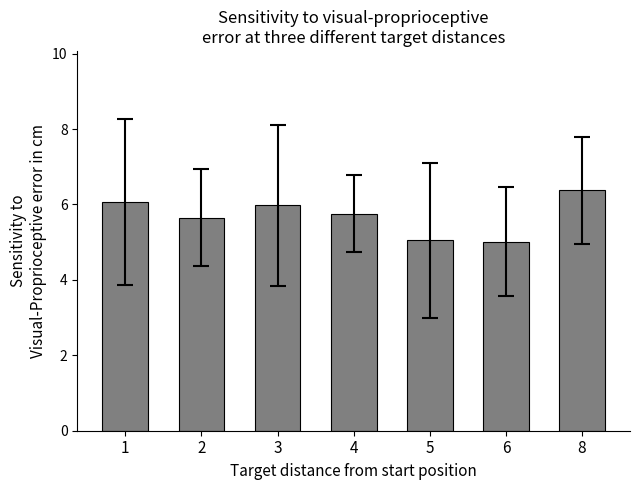

Reading right to left, extract all data points from this chart.

6.4	5.0	5.0	5.8	6.0	5.7	6.1